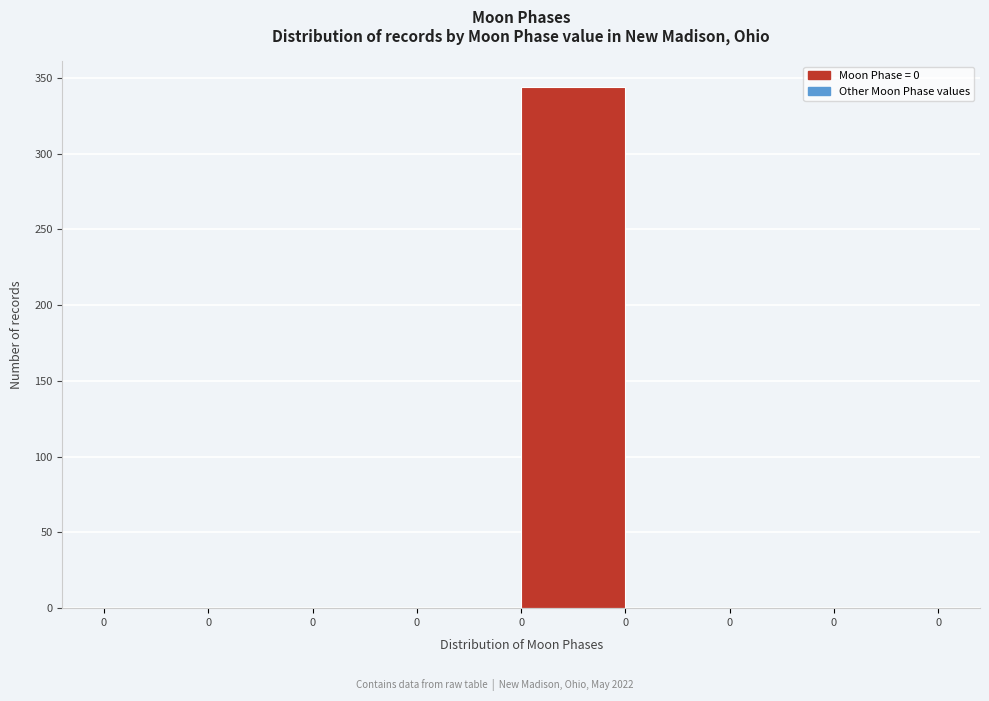

Count the number of categories in the chart.

8